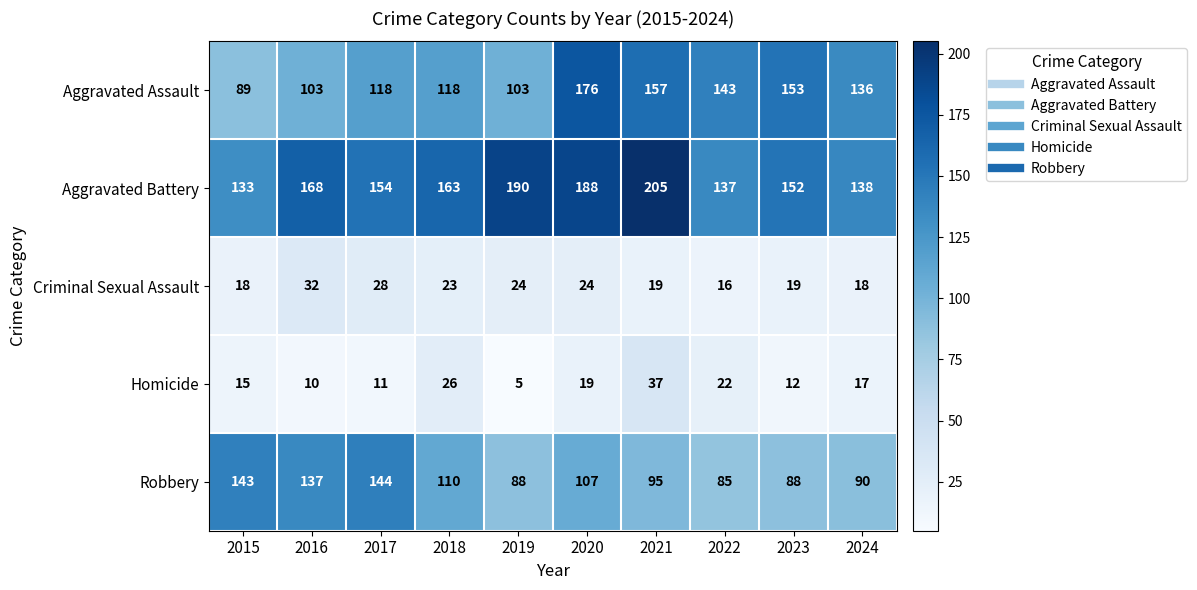

What is the difference between the Homicide values at 2022 and 2017?

11